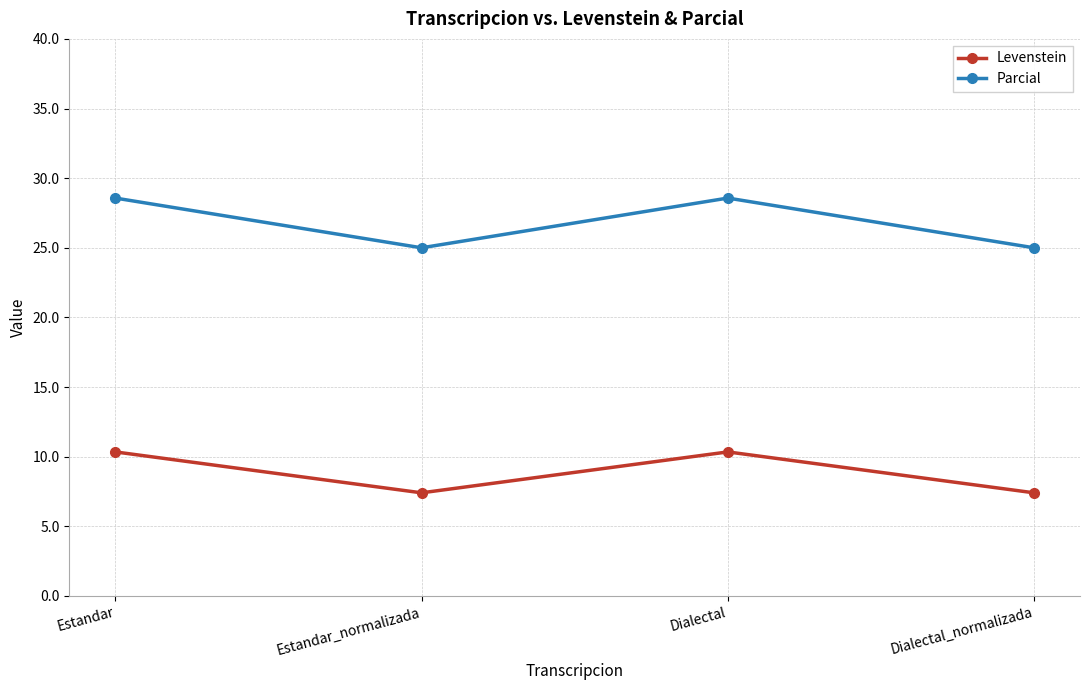

True or false: Levenstein and Parcial intersect in this chart.

False